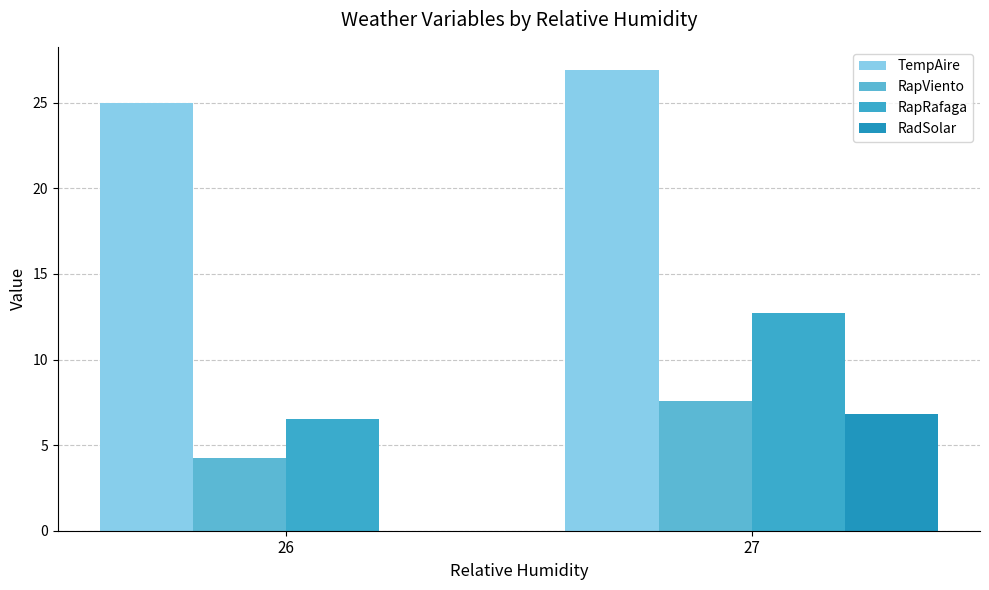

What is the total value across all series at 27?

54.1